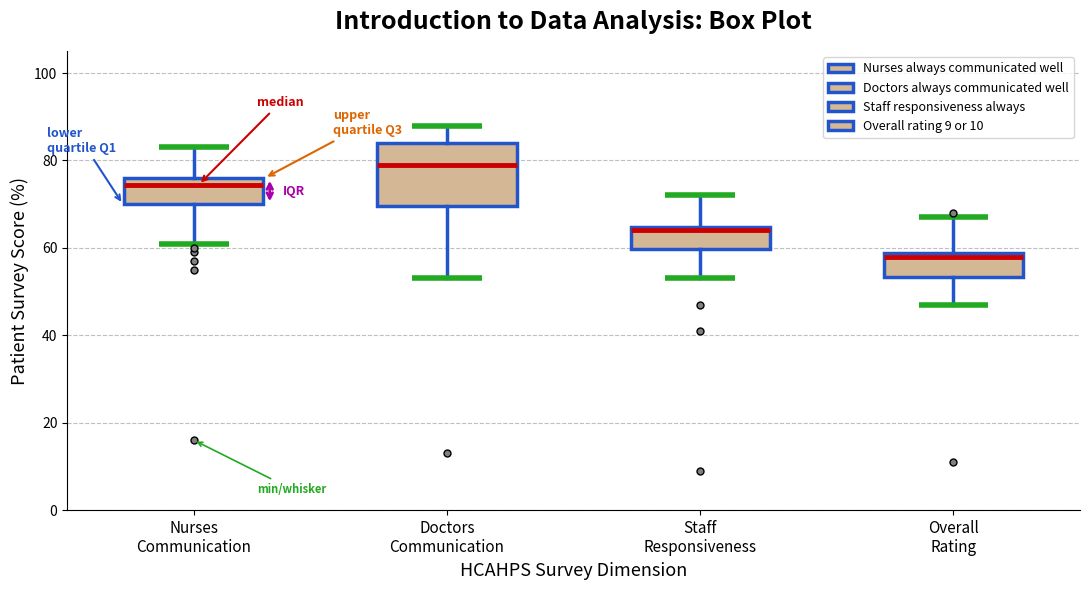

Reading left to right, transcribe this box plot: for each box, give where its median line is, the range the box spans, and where its two whiskers end, as read against the y-axis. The values are not printed on the chart, so give them approximately, as read against the axis.

Nurses Communication: median 74, box 70 to 76, whiskers 62 to 84
Doctors Communication: median 80, box 70 to 84, whiskers 54 to 88
Staff Responsiveness: median 64 (just below the box's upper edge), box 60 to 64, whiskers 54 to 72
Overall Rating: median 58 (just below the box's upper edge), box 54 to 58, whiskers 48 to 68